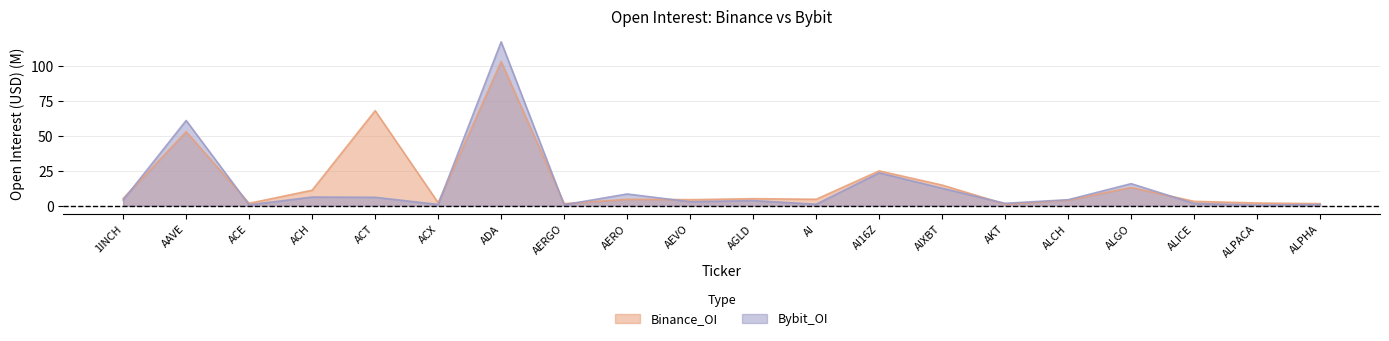

The Bybit_OI series shows 1.5 at AI. True or false?

False